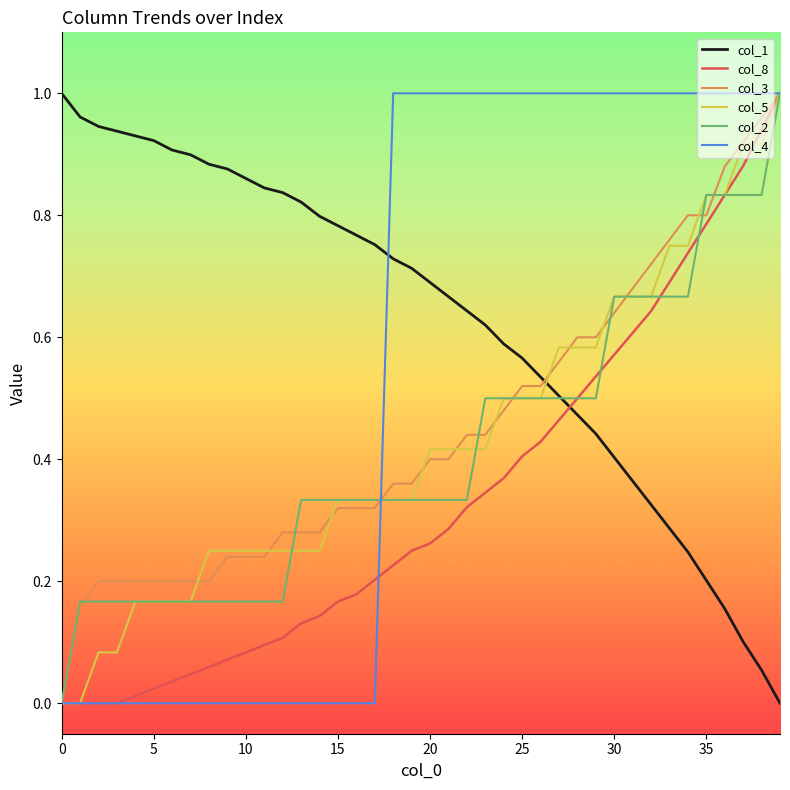

Does the chart display data point markers on the line(s)?

No